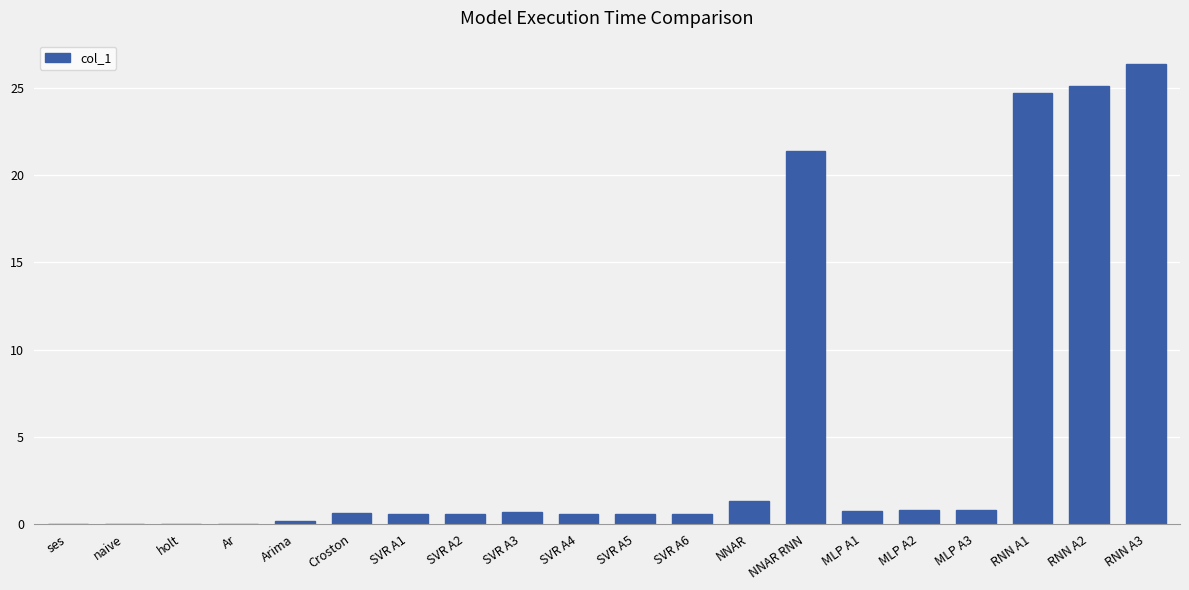

What is the sum of the values at SVR A2 and MLP A3?

1.3